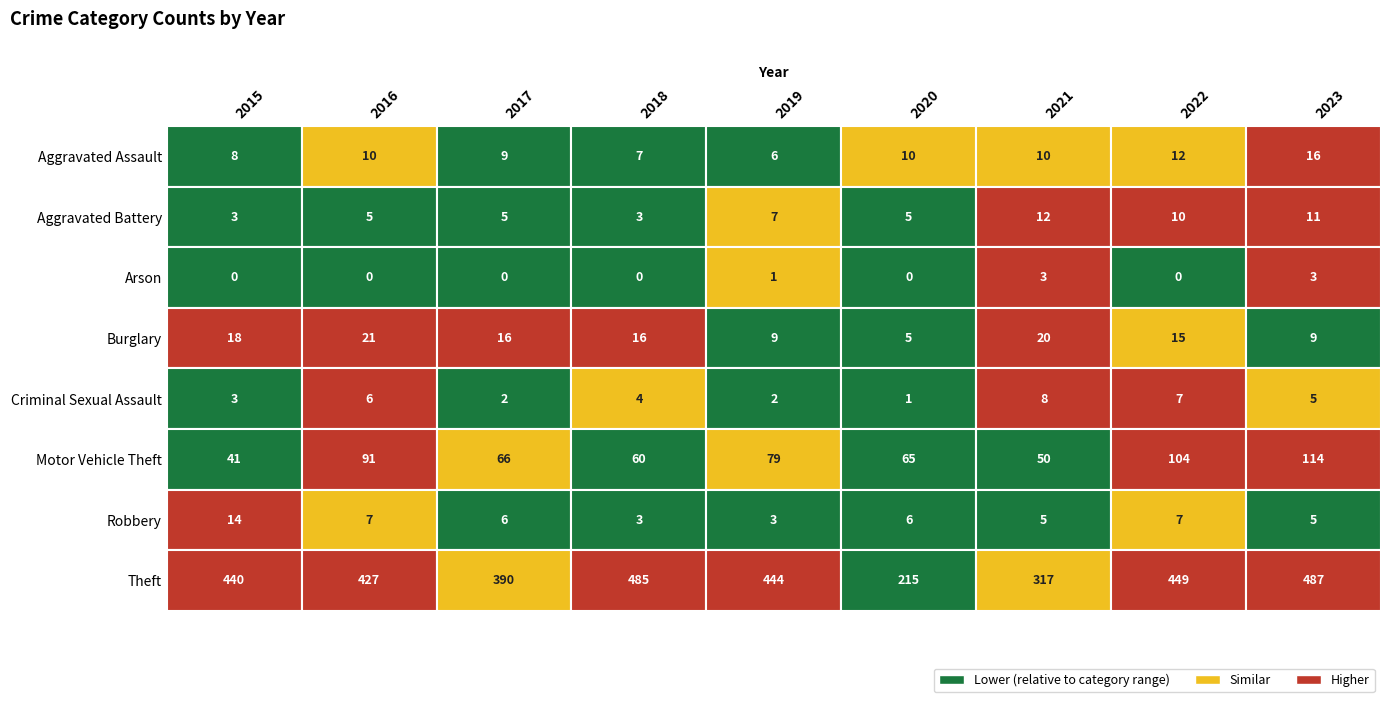

Is it true that Arson equals -2 at 2017?

False